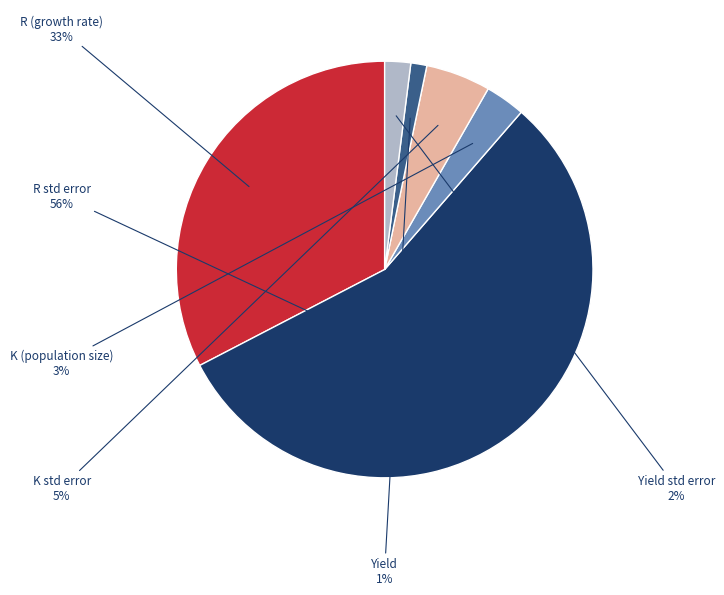

Is it true that R std error is 56% of the pie?

True